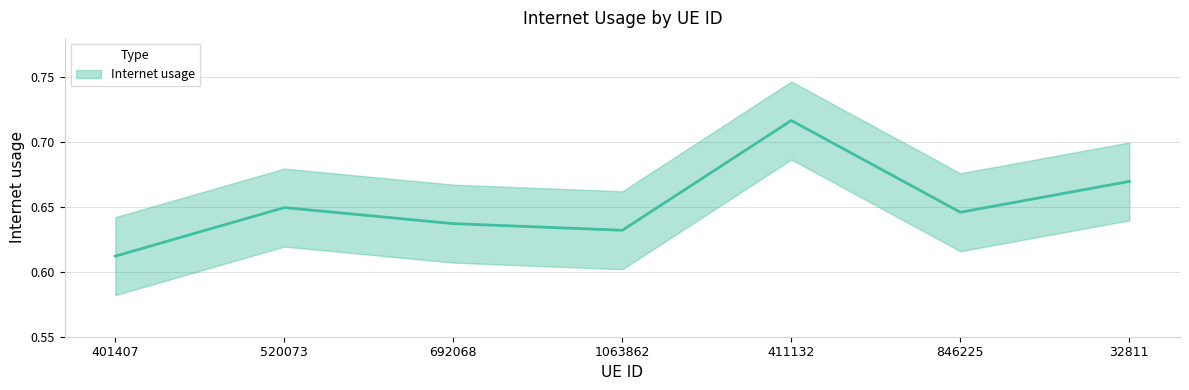

Does the chart have visible grid lines?

Yes